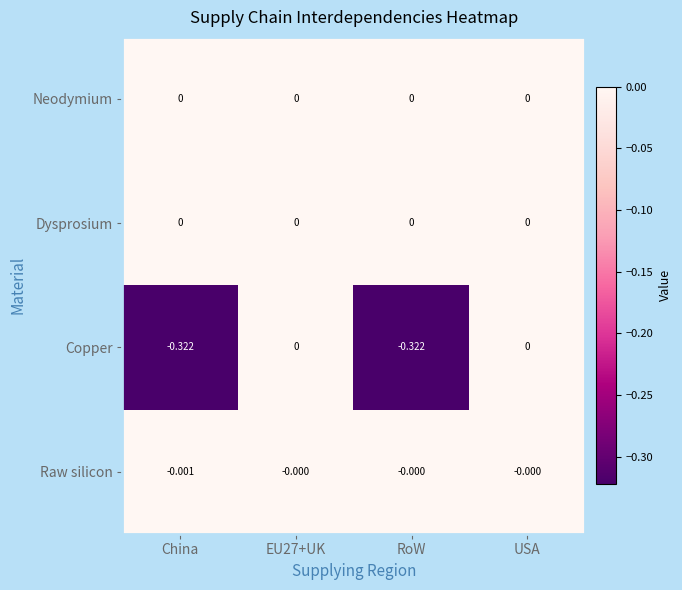

Which series has the largest range (max minus min)?

Copper